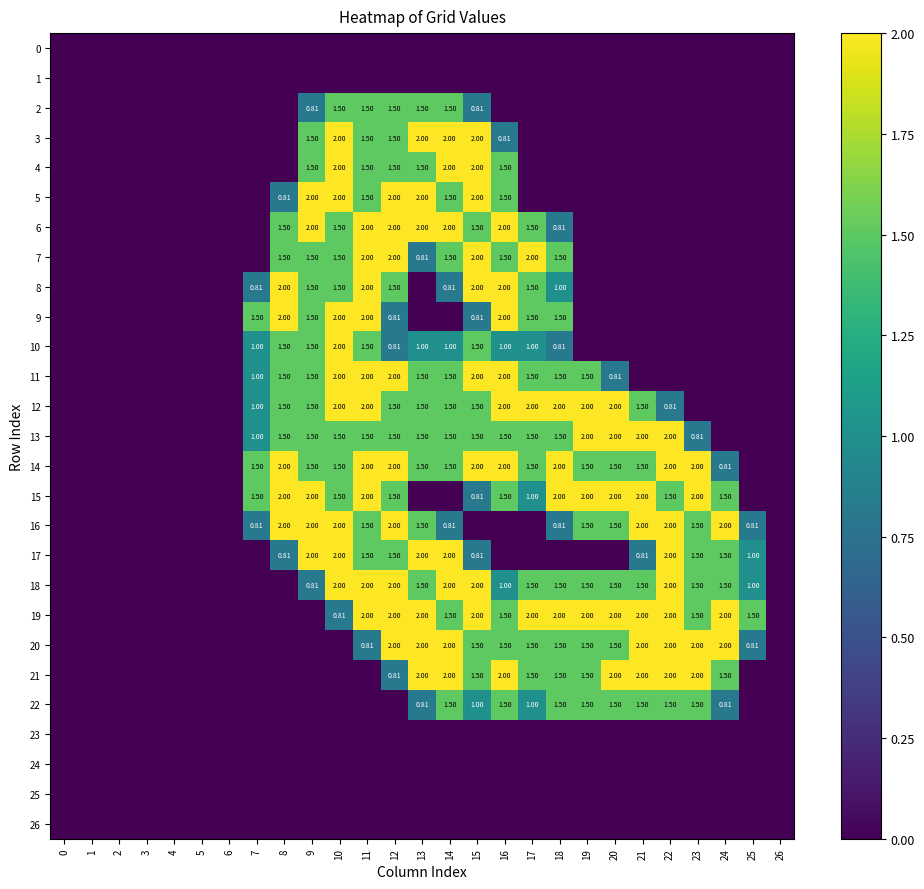

Is the value of 13 at 2 greater than the value of 15 at 18?

No